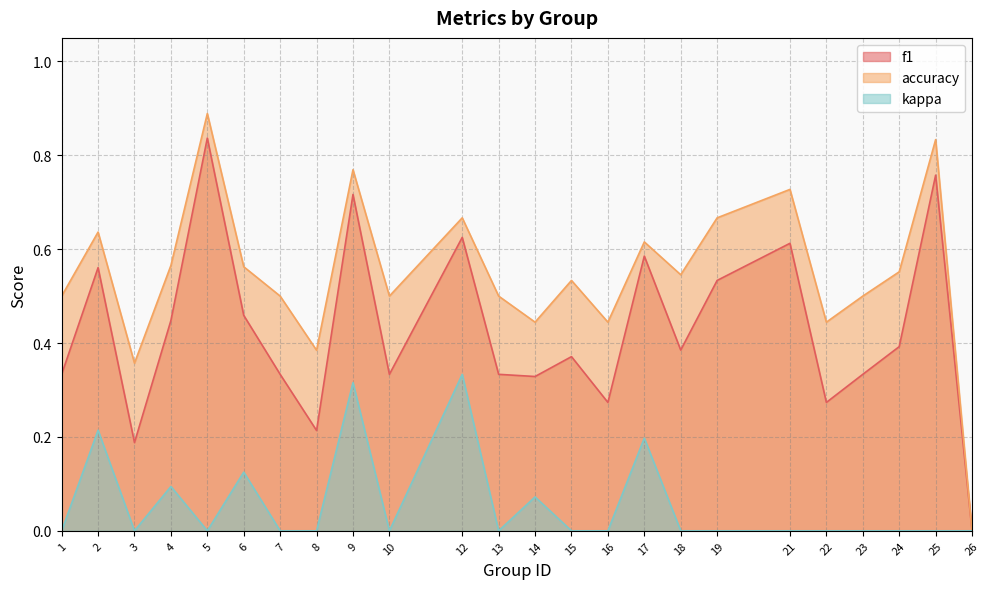

Which series changed the most between 10 and 14?

kappa